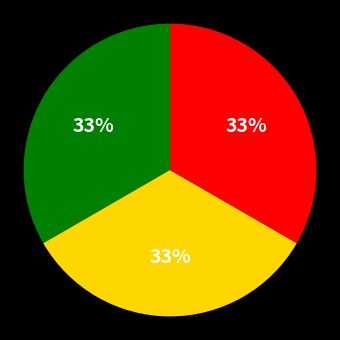

Is there a majority slice in this chart?

No